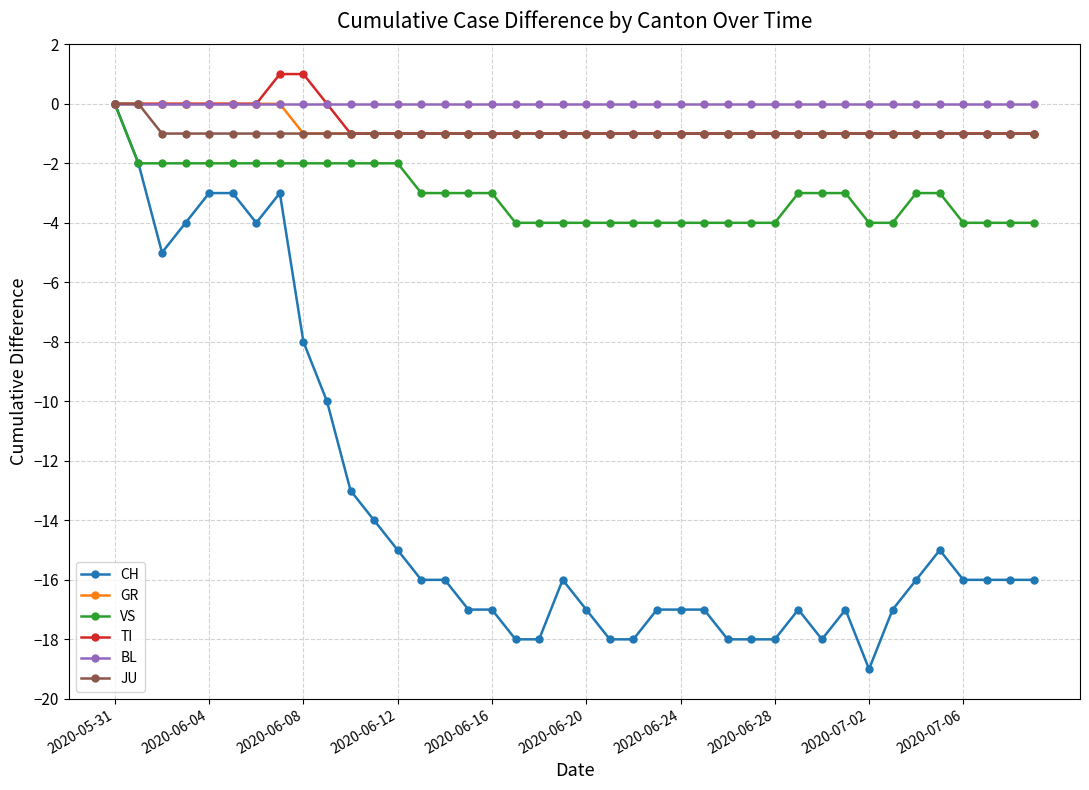

What is the difference between the maximum and second lowest values in the JU series?

1